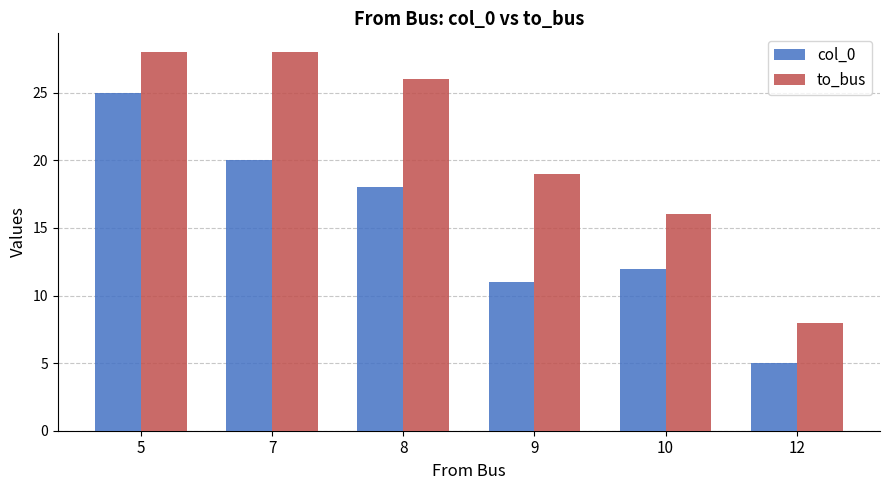

How many bars are there in total?

12